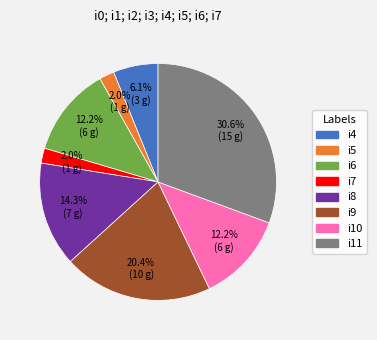

How many slices are in this pie chart?

8